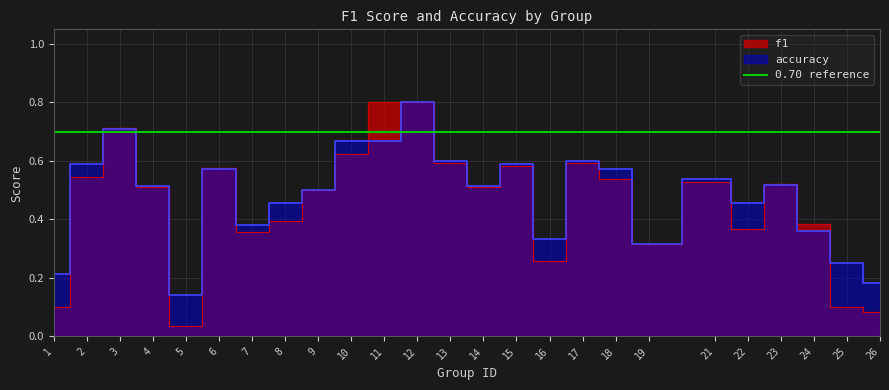

How many intersections are there between accuracy and f1?

9